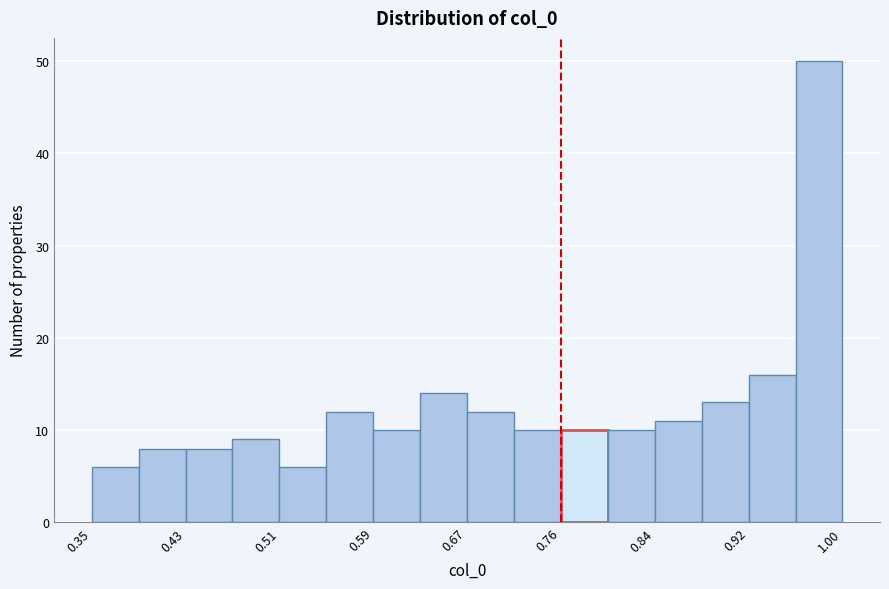

Which range on the x-axis has the tallest bar?

0.96 to 1.00